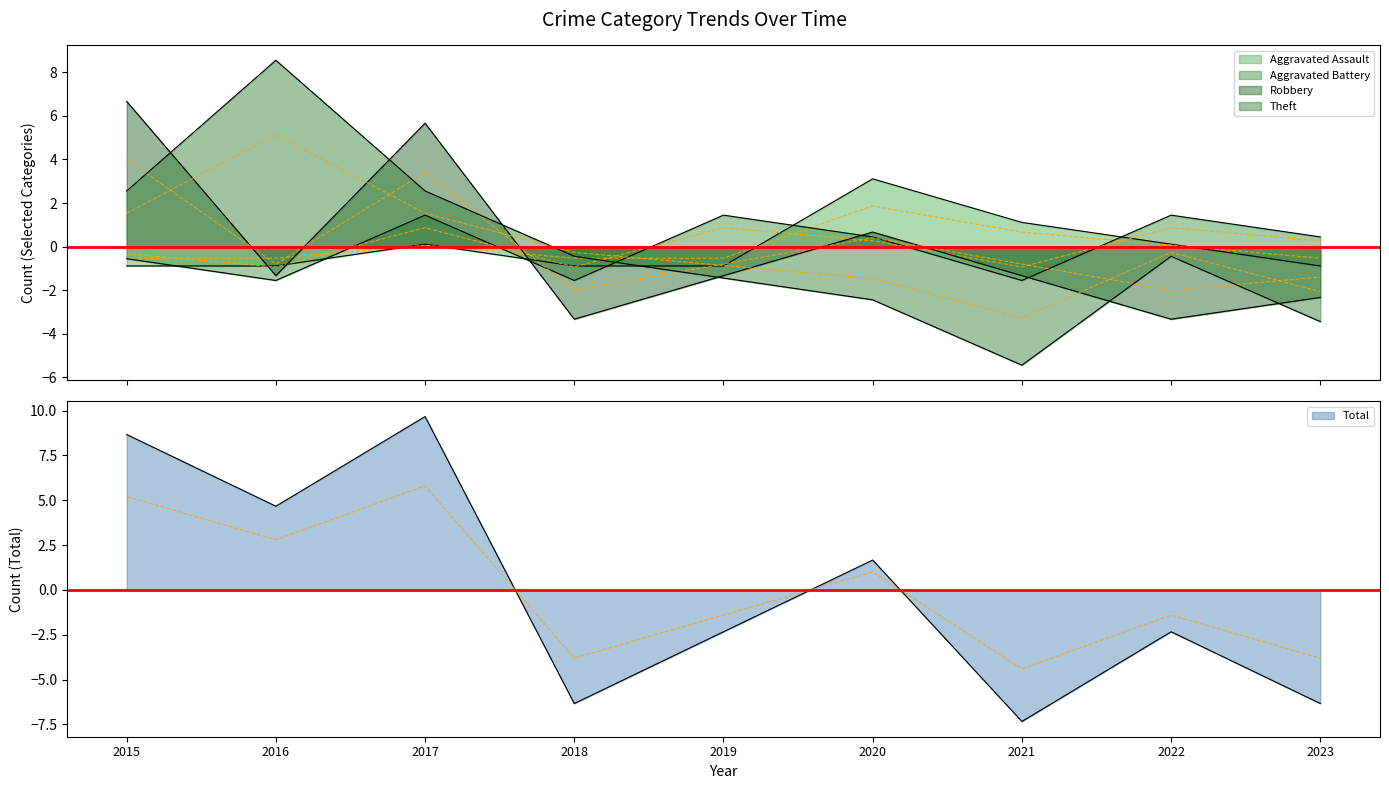

In Theft, how many points are higher than both neighbors (excluding endpoints)?

2